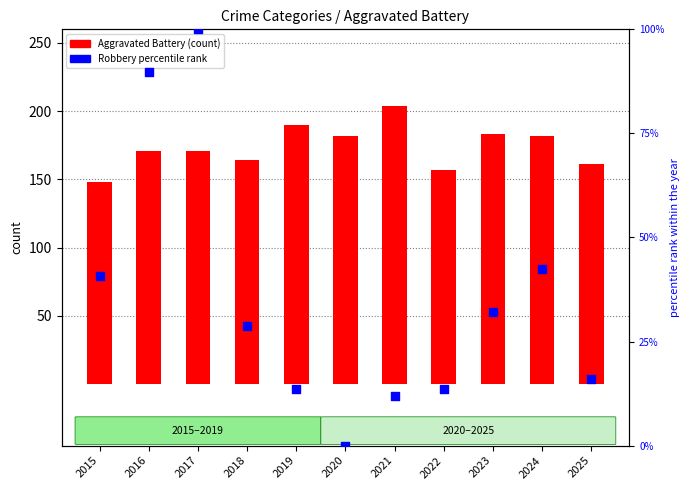

At how many categories does at least one series exceed 68?

11